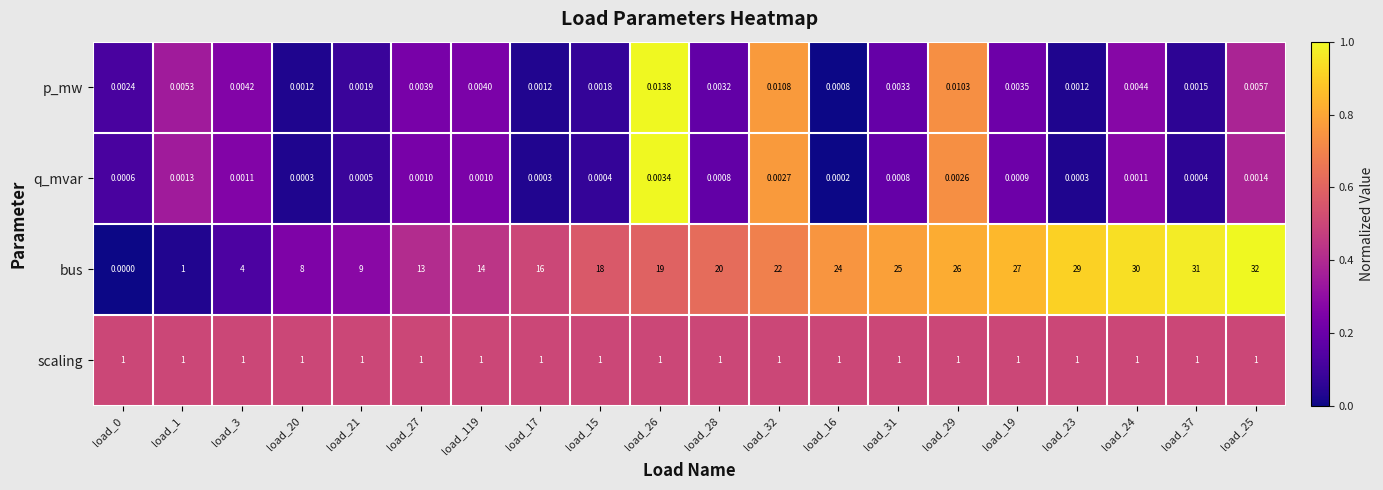

Which series has the largest total across all categories?

bus